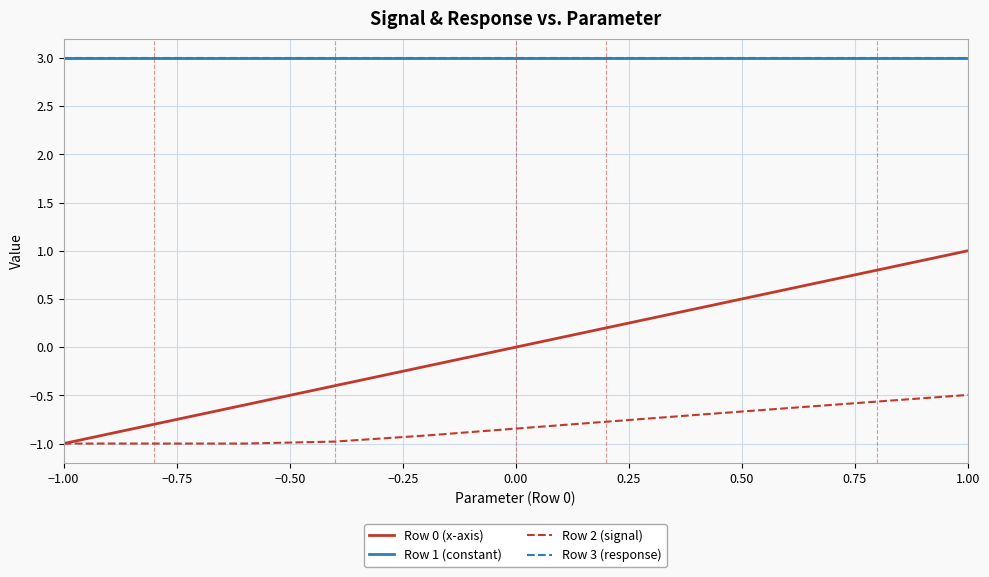

What is the maximum value shown in the chart?

3.0